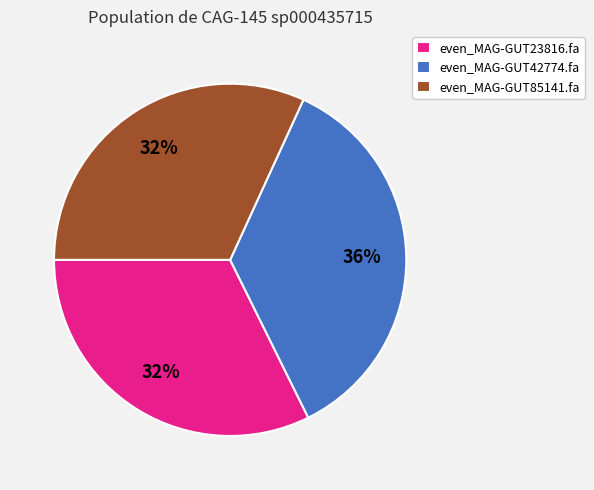

Is even_MAG-GUT85141.fa the majority of the pie?

No